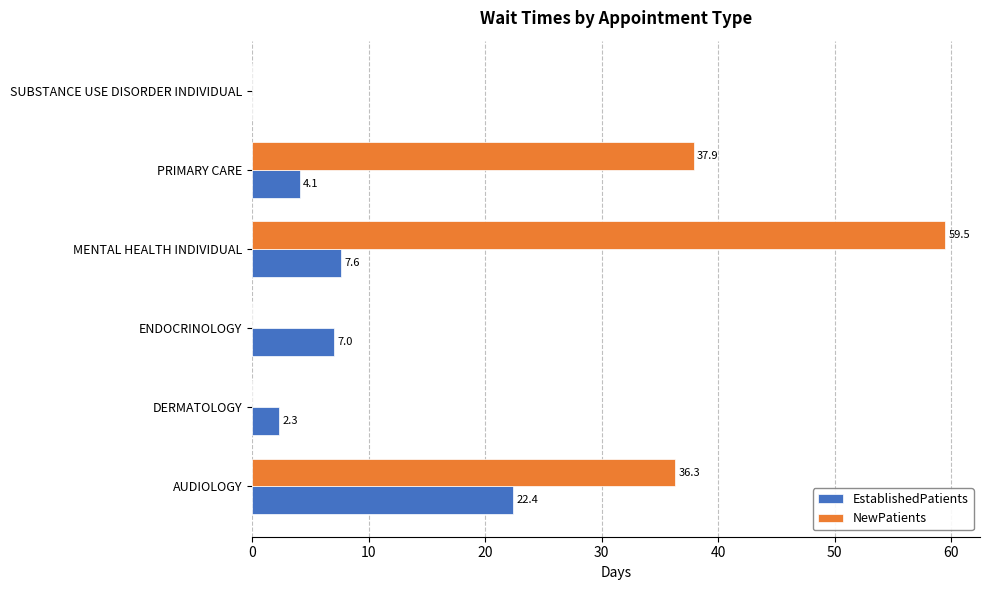

What is the sum of the NewPatients values at AUDIOLOGY and PRIMARY CARE?

74.2